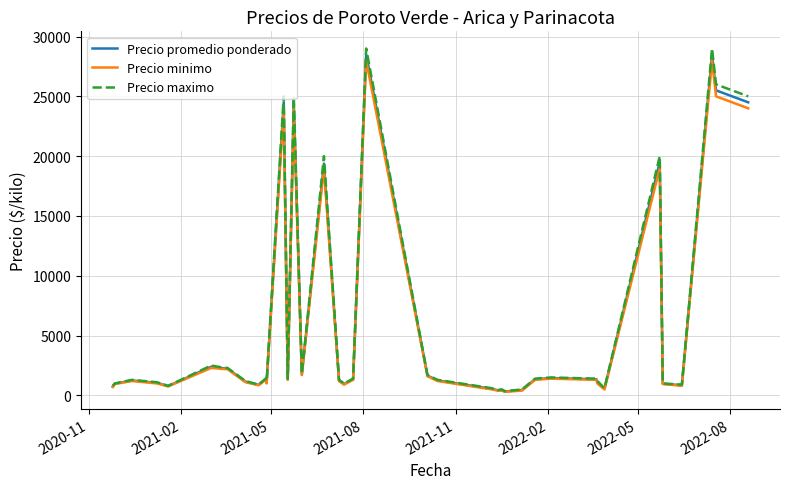

Which series has the largest range (max minus min)?

Precio maximo